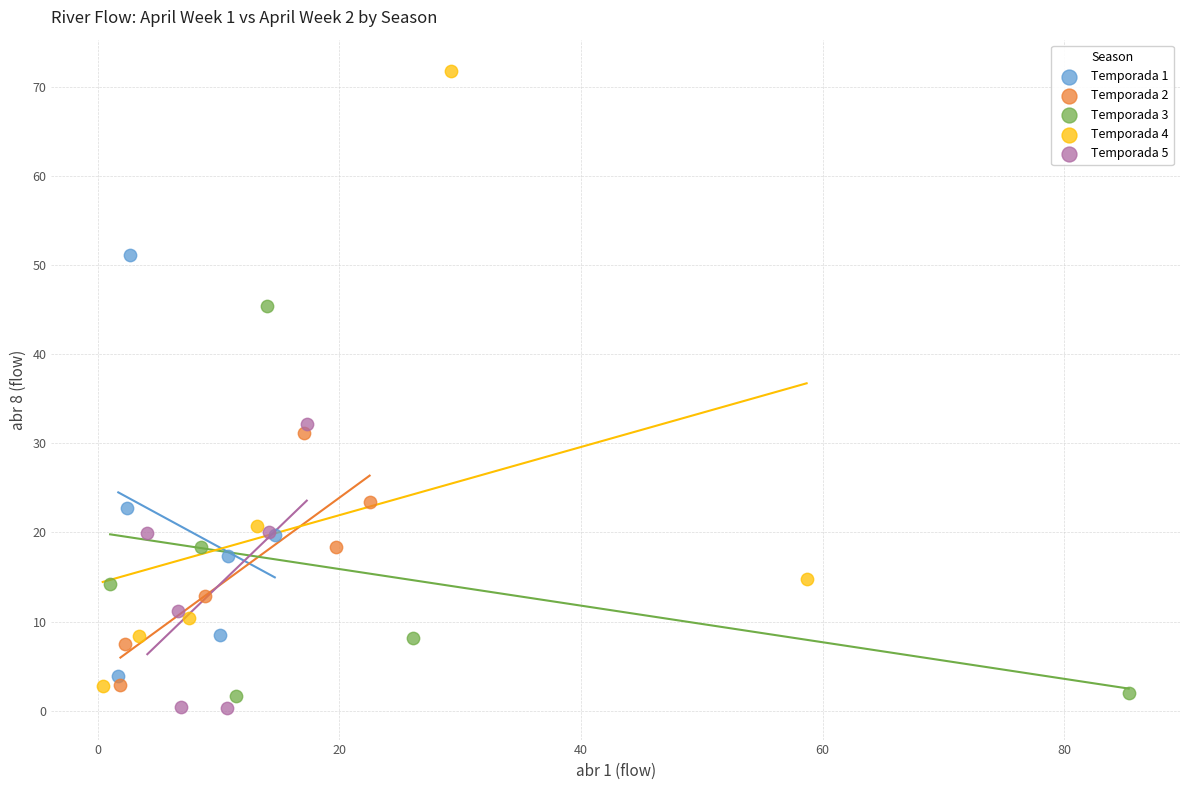

Which series has the widest spread of Y values?

Temporada 4